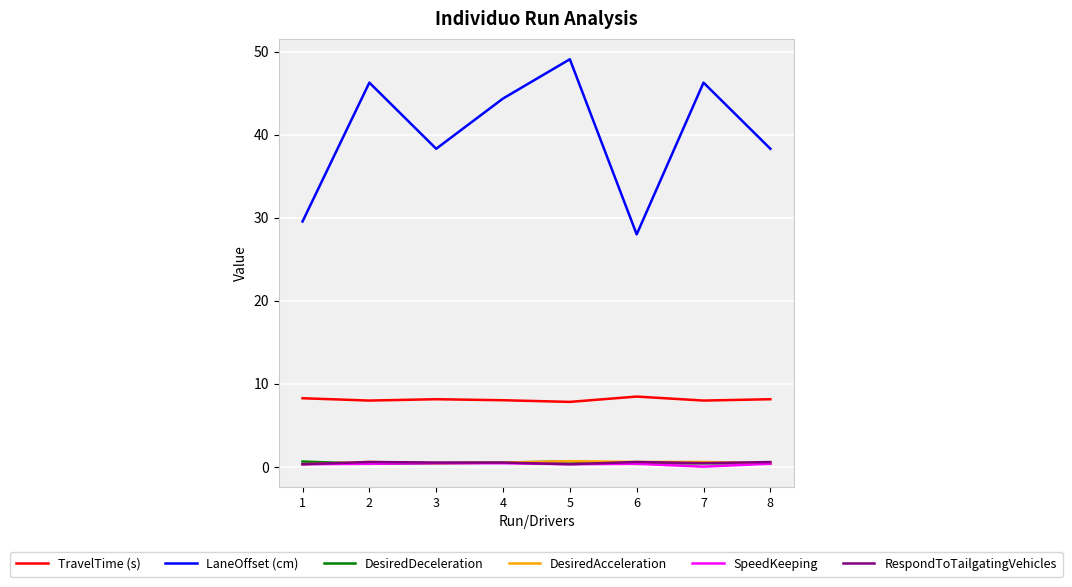

How many categories are shown in the chart?

8